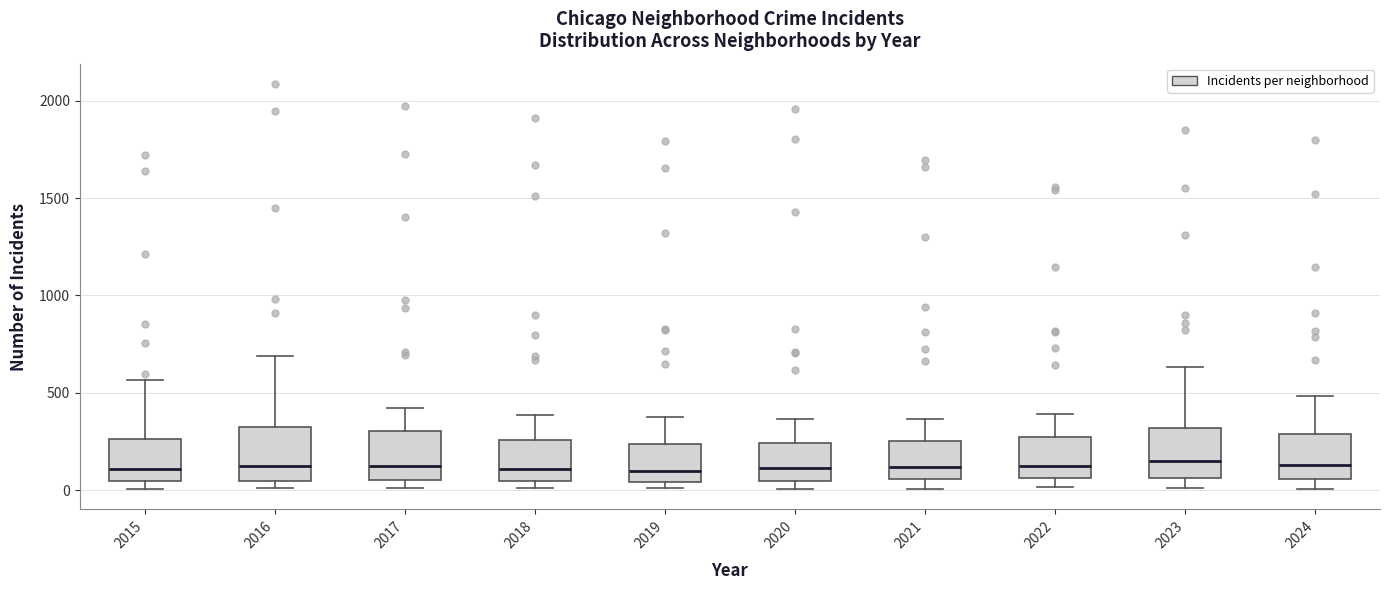

Reading left to right, read every box against the y-axis: the position of its median line, the range the box covers, and the ends of its whiskers. The values are not printed on the chart, so give them approximately, as read against the axis.

2015: median 100, box 50 to 250, whiskers 0 to 550
2016: median 150, box 50 to 300, whiskers 0 to 700
2017: median 100, box 50 to 300, whiskers 0 to 400
2018: median 100, box 50 to 250, whiskers 0 to 400
2019: median 100, box 50 to 250, whiskers 0 to 400
2020: median 100, box 50 to 250, whiskers 0 to 350
2021: median 100, box 50 to 250, whiskers 0 to 350
2022: median 100, box 50 to 250, whiskers 0 to 400
2023: median 150, box 50 to 300, whiskers 0 to 650
2024: median 150, box 50 to 300, whiskers 0 to 500